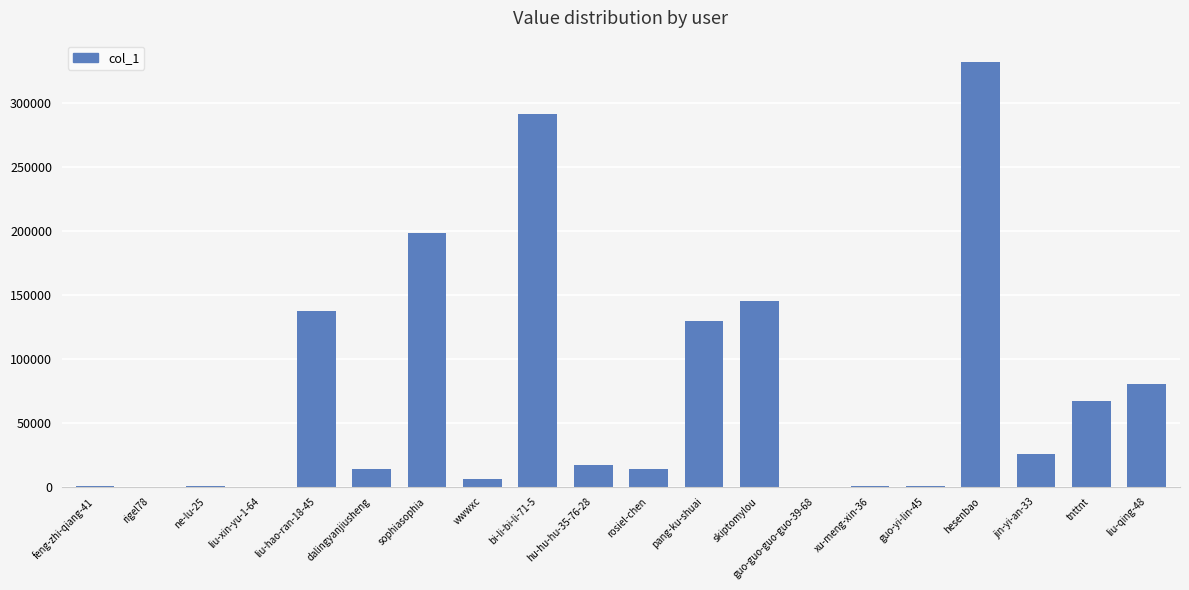

At which category does the chart reach its peak across all series?

hesenbao